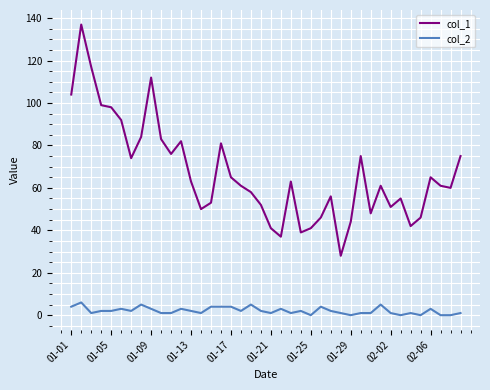

Which series has the largest total across all categories?

col_1